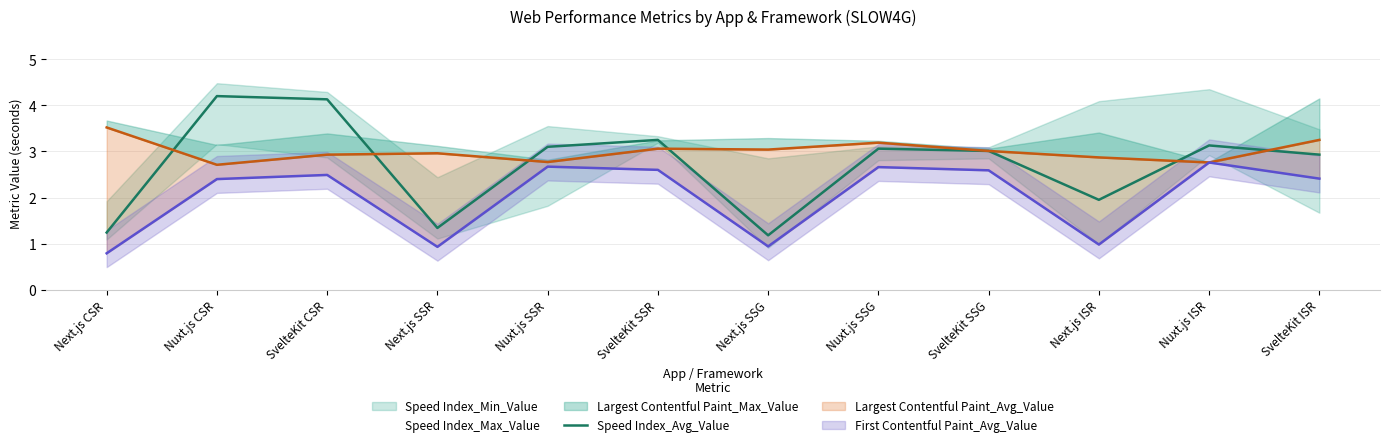

What is the value of the 2nd point from the left?

4.2